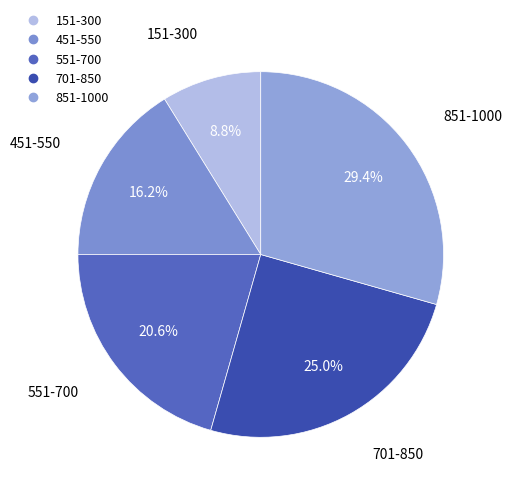

How many slices are in this pie chart?

5